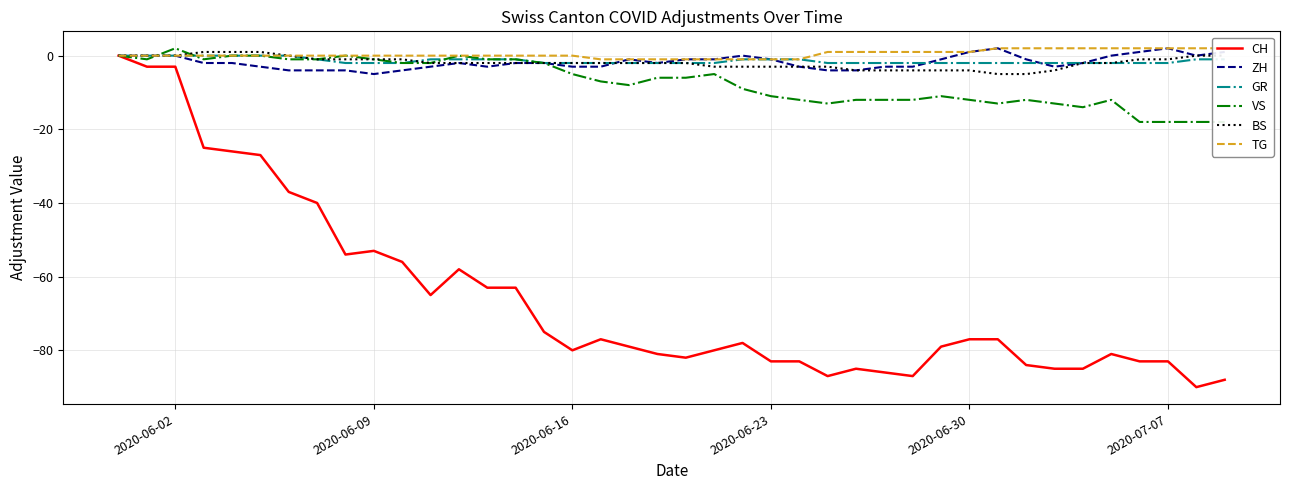

Which series has the largest total across all categories?

TG